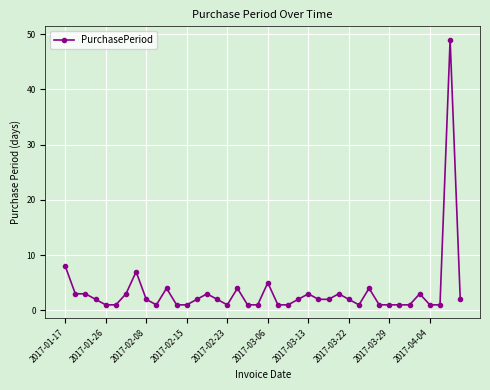

What is the value of the 18th point from the left?

4